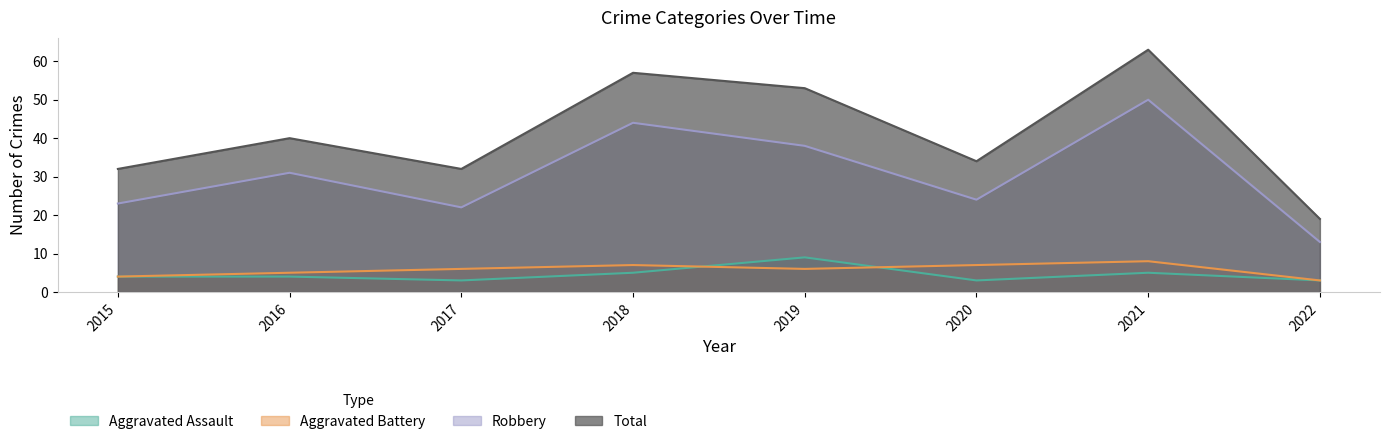

What is the lowest value of the Total series?

19